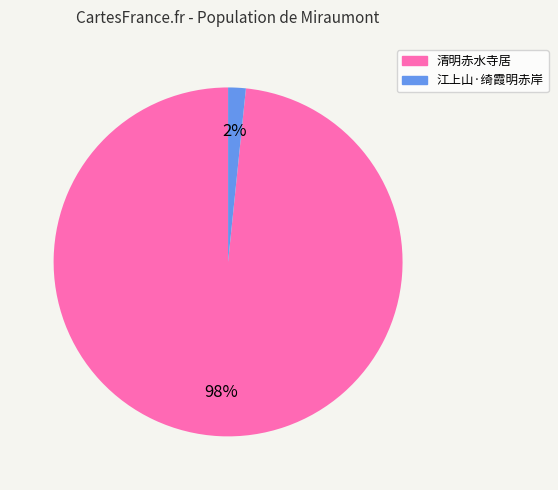

To the nearest percent, what is the average slice percentage?

50%